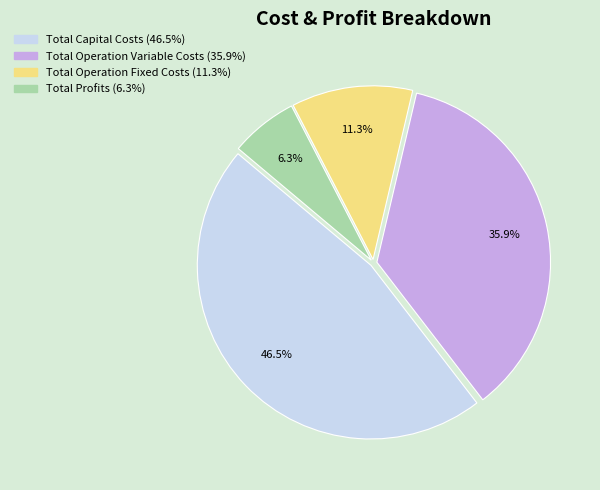

To the nearest percent, what is the combined percentage of Total Operation Variable Costs and Total Profits?

42%